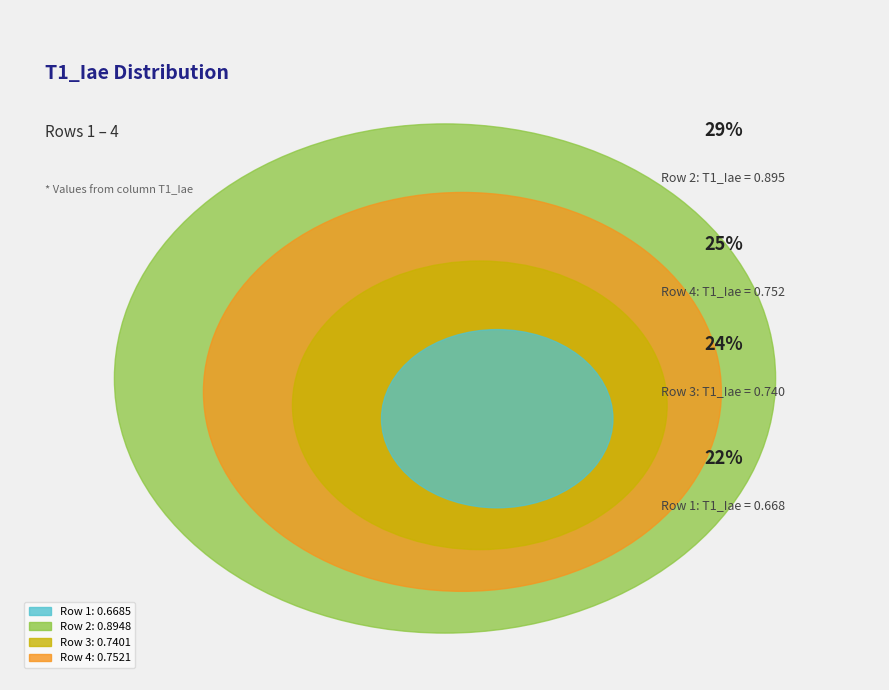

How many segments does this pie chart have?

4